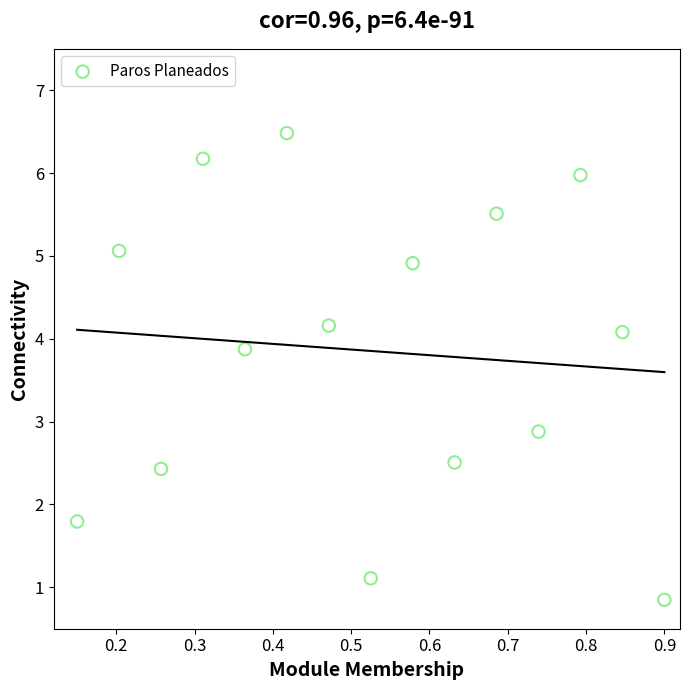

What is the range of Y values (max minus min)?

5.6